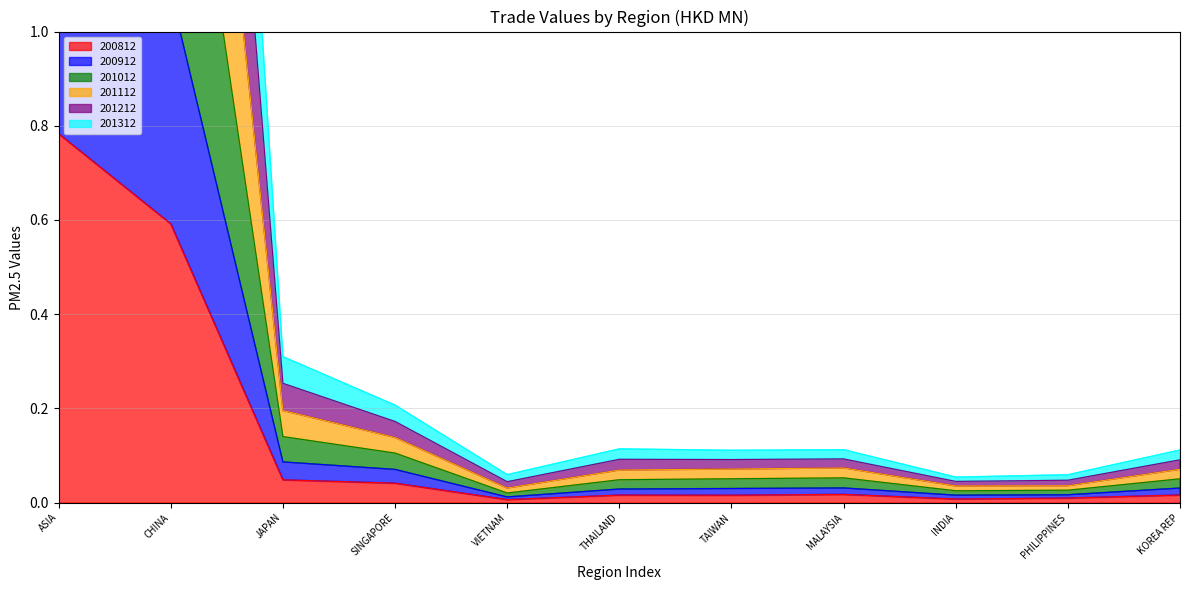

Reading left to right, list all the values displayed in this chart.

200812: 0.8	0.6	0.0	0.0	0.0	0.0	0.0	0.0	0.0	0.0	0.0
200912: 3.2	2.5	0.2	0.1	0.0	0.1	0.1	0.1	0.0	0.0	0.1
201012: 4.2	3.2	0.3	0.2	0.0	0.1	0.1	0.1	0.0	0.0	0.1
201112: 5.2	4.0	0.3	0.2	0.1	0.1	0.1	0.1	0.1	0.1	0.1
201212: 2.3	1.8	0.1	0.1	0.0	0.0	0.1	0.1	0.0	0.0	0.1
201312: 1.4	1.1	0.1	0.1	0.0	0.0	0.0	0.0	0.0	0.0	0.0